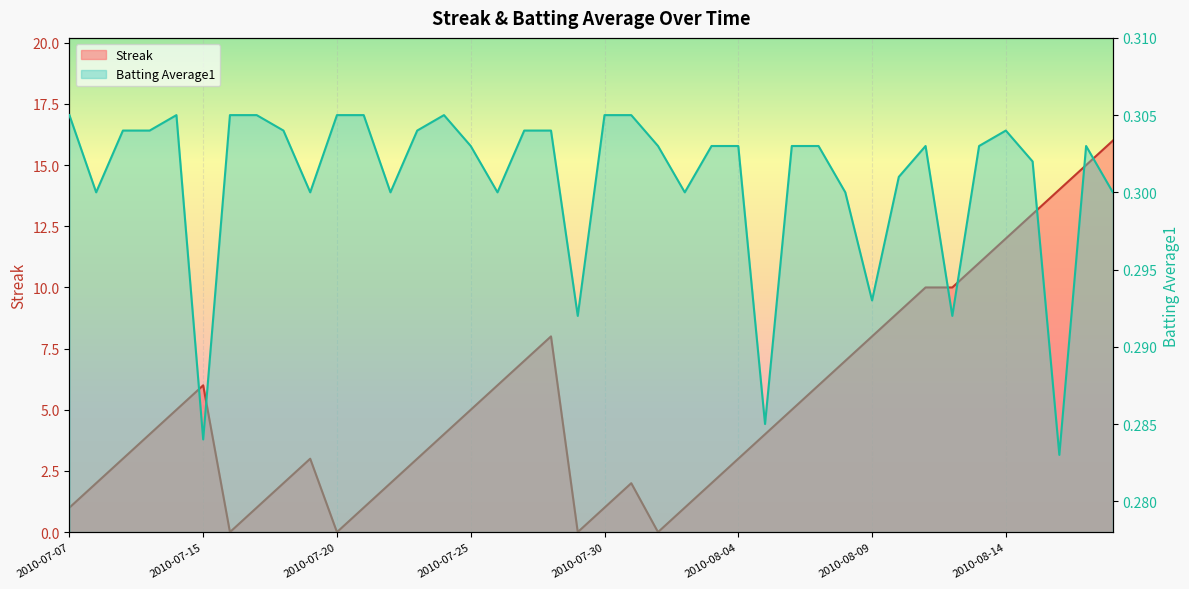

Which category has the highest value in the Batting Average1 series?

2010-07-07